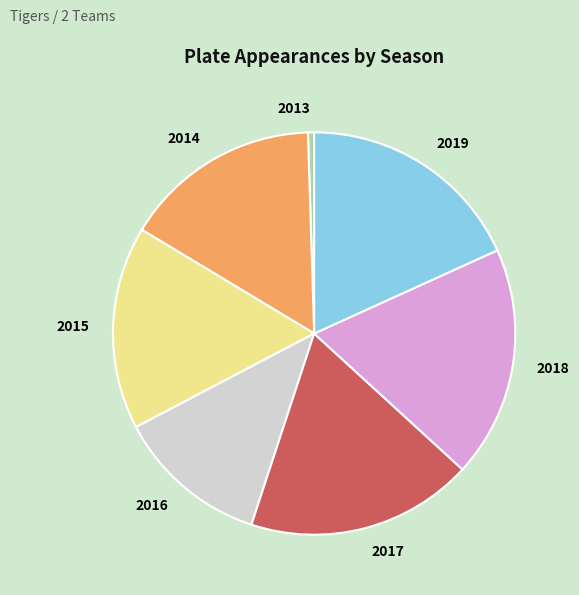

How many slices are in this pie chart?

7